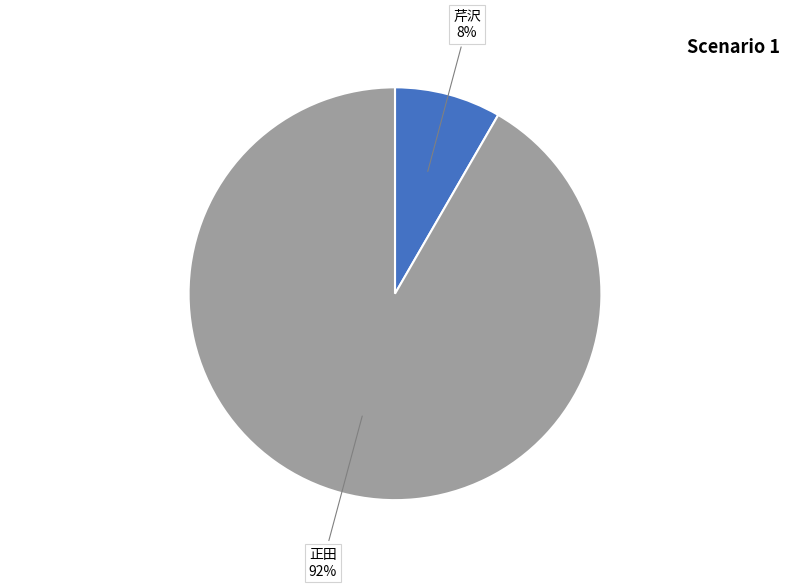

How many segments does this pie chart have?

2